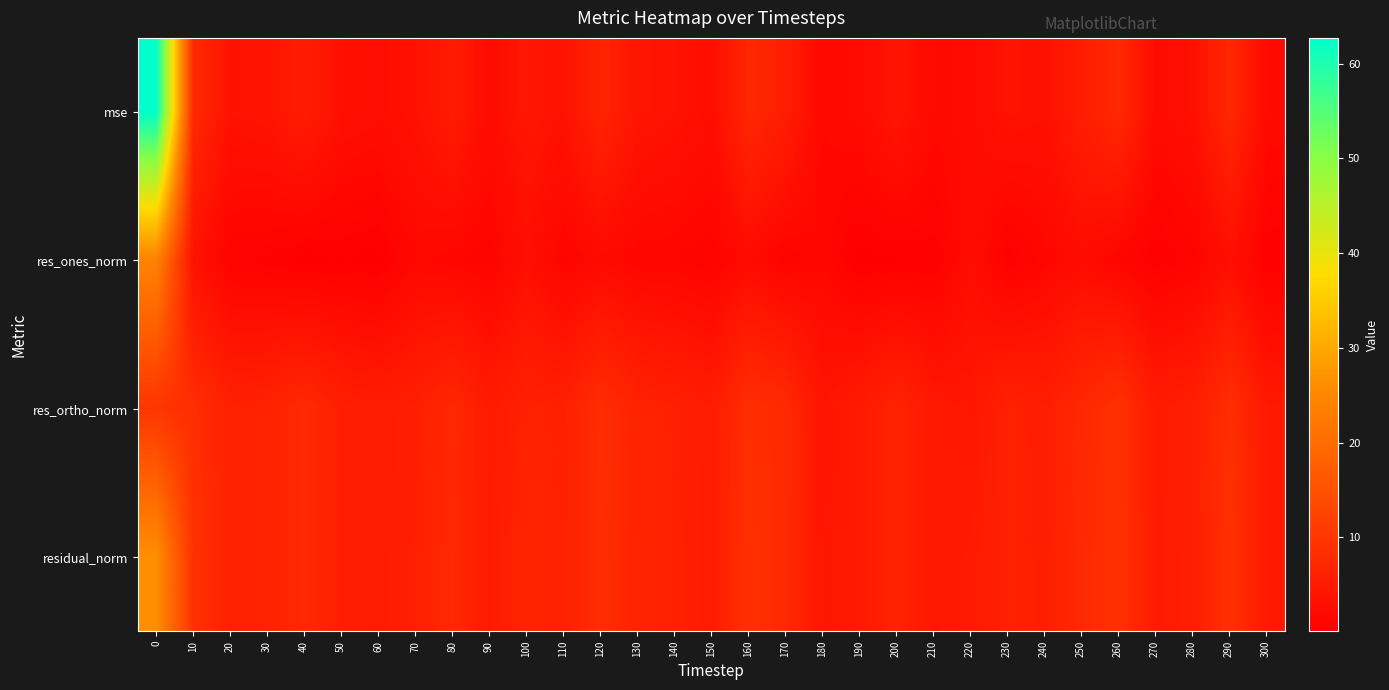

Reading left to right, transcribe all the data shown in this chart.

mse: 0=62.7	10=7.9	20=3.6	30=3.9	40=5.4	50=3.2	60=2.8	70=3.4	80=5.2	90=2.5	100=4.4	110=3.5	120=6.8	130=4.1	140=3.5	150=2.7	160=7.4	170=5.7	180=1.6	190=2.3	200=4.1	210=2.0	220=2.3	230=3.6	240=3.2	250=5.6	260=7.7	270=2.4	280=3.2	290=7.5	300=2.1
res_ones_norm: 0=24.3	10=3.4	20=0.8	30=0.6	40=0.1	50=0.3	60=0.1	70=1.8	80=1.4	90=1.0	100=2.9	110=1.1	120=2.0	130=1.4	140=1.3	150=0.9	160=2.3	170=0.9	180=1.6	190=0.1	200=0.3	210=0.4	220=2.7	230=0.4	240=1.5	250=2.4	260=1.3	270=0.3	280=1.0	290=2.9	300=0.3
res_ortho_norm: 0=9.9	10=8.6	20=6.2	30=6.5	40=7.7	50=5.9	60=5.5	70=5.9	80=7.5	90=5.1	100=6.3	110=6.1	120=8.4	130=6.6	140=6.1	150=5.4	160=8.7	170=7.8	180=4.0	190=5.0	200=6.7	210=4.6	220=4.3	230=6.3	240=5.8	250=7.5	260=9.1	270=5.1	280=5.9	290=8.6	300=4.8
residual_norm: 0=26.3	10=9.3	20=6.3	30=6.5	40=7.7	50=5.9	60=5.5	70=6.1	80=7.6	90=5.2	100=6.9	110=6.2	120=8.7	130=6.7	140=6.2	150=5.5	160=9.0	170=7.9	180=4.3	190=5.0	200=6.7	210=4.7	220=5.1	230=6.3	240=6.0	250=7.9	260=9.2	270=5.1	280=5.9	290=9.1	300=4.8